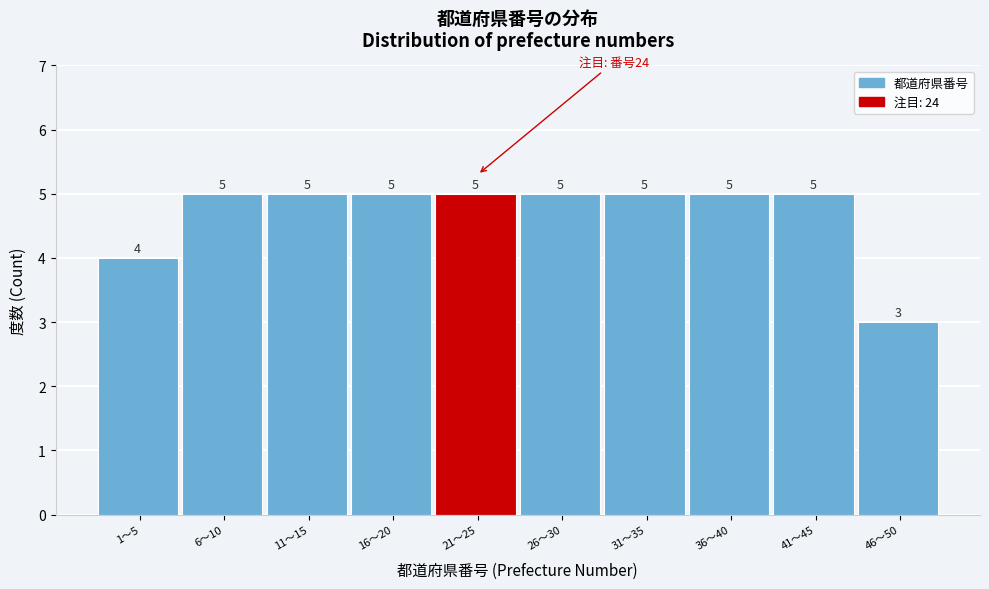

Reading left to right, extract all data points from this chart.

4	5	5	5	5	5	5	5	5	3